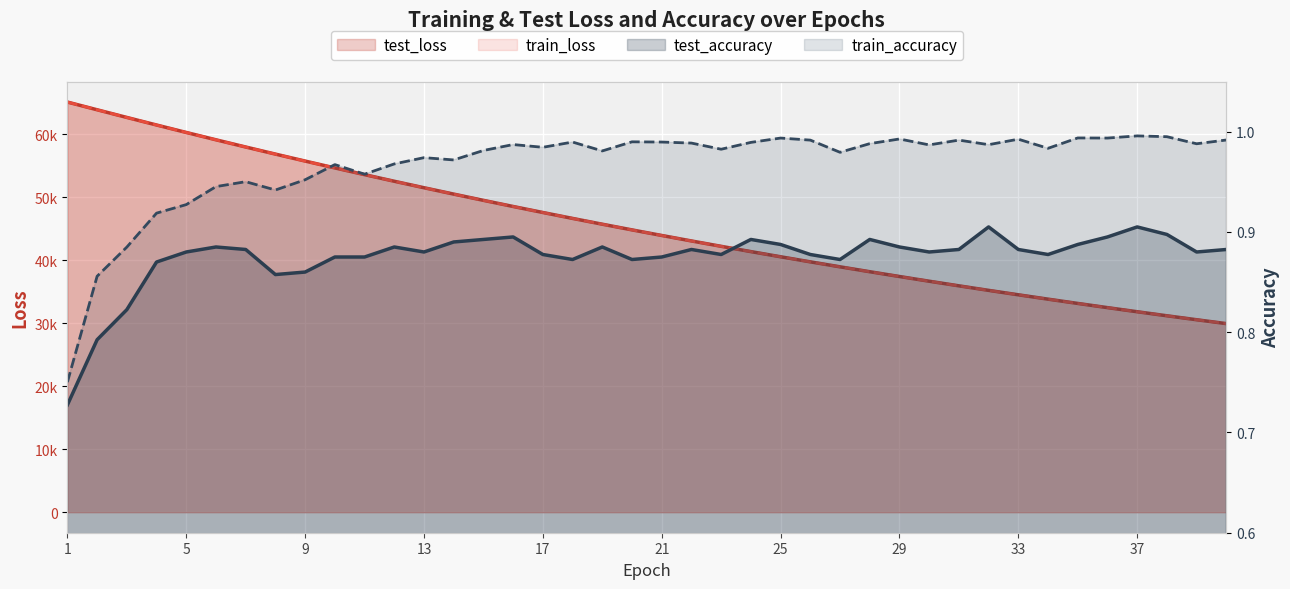

Reading right to left, what are all the values shown in this chart?

test_loss: 40=29933.4	39=30550.1	38=31178.3	37=31818.9	36=32471.6	35=33137.8	34=33816.7	33=34507.7	32=35212.8	31=35931.5	30=36664.4	29=37410.6	28=38171.8	27=38948.2	26=39737.6	25=40544.0	24=41364.7	23=42202.2	22=43054.9	21=43924.4	20=44809.7	19=45712.6	18=46631.3	17=47570.7	16=48524.9	15=49498.6	14=50490.4	13=51500.7	12=52529.4	11=53577.9	10=54644.8	9=55732.8	8=56839.8	7=57964.3	6=59109.0	5=60274.1	4=61457.3	3=62657.6	2=63875.1	1=65098.6
train_loss: 40=29931.3	39=30548.0	38=31176.4	37=31817.0	36=32470.0	35=33135.6	34=33814.2	33=34505.7	32=35210.7	31=35929.2	30=36661.7	29=37408.2	28=38169.1	27=38944.8	26=39735.0	25=40540.6	24=41361.7	23=42198.7	22=43051.5	21=43920.9	20=44806.7	19=45709.7	18=46629.4	17=47567.0	16=48522.0	15=49495.3	14=50486.9	13=51496.8	12=52525.6	11=53574.0	10=54641.0	9=55728.5	8=56835.0	7=57960.1	6=59105.9	5=60271.0	4=61453.6	3=62654.4	2=63871.9	1=65097.9
test_accuracy: 40=0.9	39=0.9	38=0.9	37=0.9	36=0.9	35=0.9	34=0.9	33=0.9	32=0.9	31=0.9	30=0.9	29=0.9	28=0.9	27=0.9	26=0.9	25=0.9	24=0.9	23=0.9	22=0.9	21=0.9	20=0.9	19=0.9	18=0.9	17=0.9	16=0.9	15=0.9	14=0.9	13=0.9	12=0.9	11=0.9	10=0.9	9=0.9	8=0.9	7=0.9	6=0.9	5=0.9	4=0.9	3=0.8	2=0.8	1=0.7
train_accuracy: 40=1.0	39=1.0	38=1.0	37=1.0	36=1.0	35=1.0	34=1.0	33=1.0	32=1.0	31=1.0	30=1.0	29=1.0	28=1.0	27=1.0	26=1.0	25=1.0	24=1.0	23=1.0	22=1.0	21=1.0	20=1.0	19=1.0	18=1.0	17=1.0	16=1.0	15=1.0	14=1.0	13=1.0	12=1.0	11=1.0	10=1.0	9=1.0	8=0.9	7=1.0	6=0.9	5=0.9	4=0.9	3=0.9	2=0.9	1=0.8